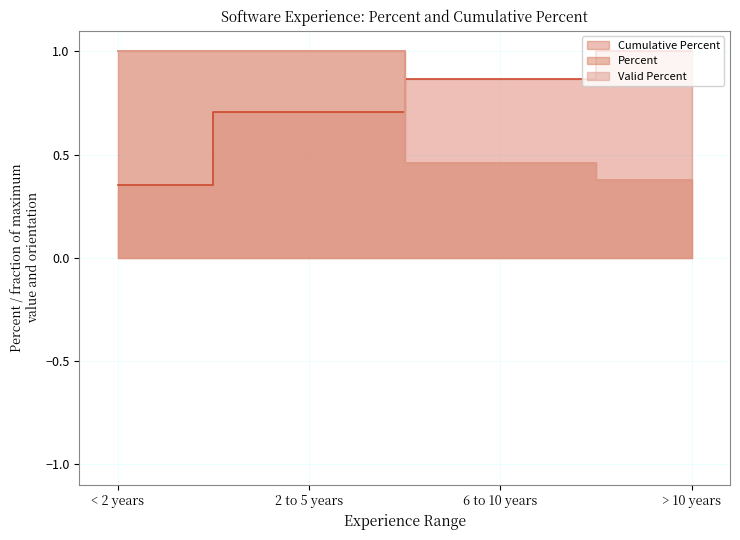

Reading left to right, list all the values displayed in this chart.

Percent: 1.0	1.0	0.5	0.4
Valid Percent: 1.0	1.0	0.5	0.4
Cumulative Percent: 0.4	0.7	0.9	1.0